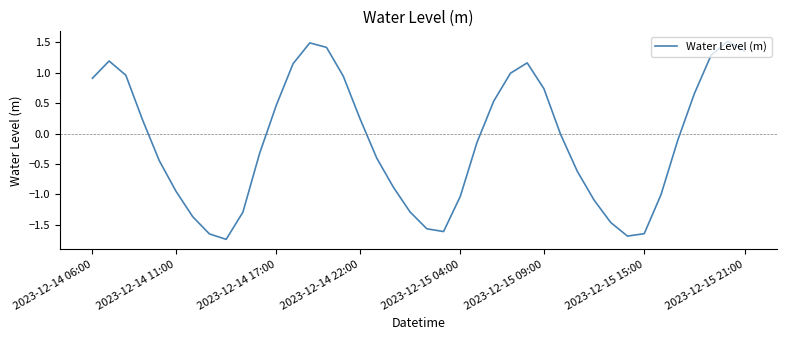

What is the greatest value displayed?

1.5